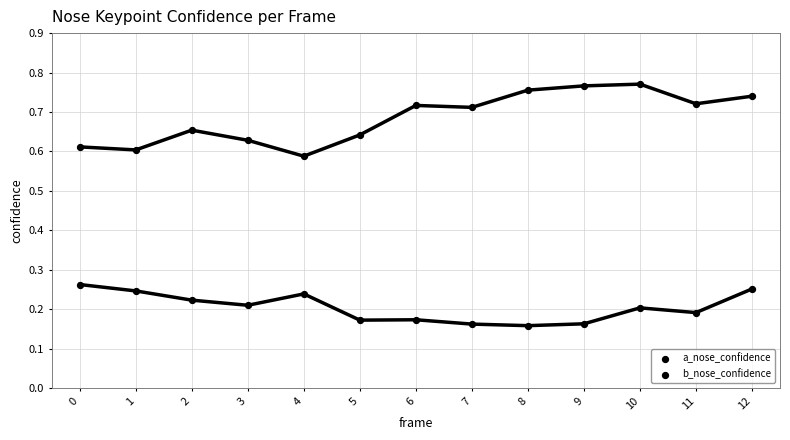

How many points are shown in the scatter plot?

26